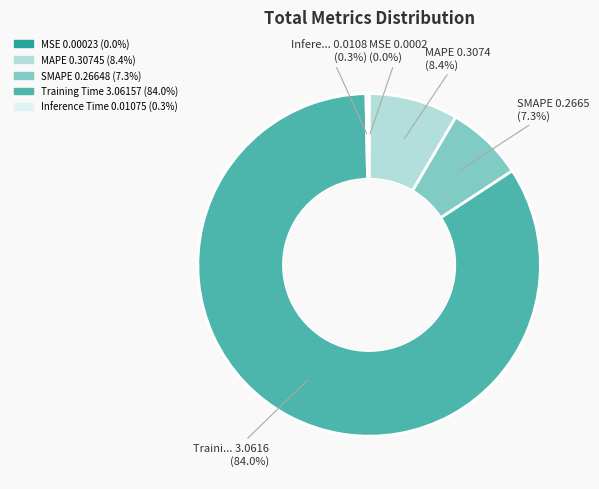

Is Training Time the majority of the pie?

Yes